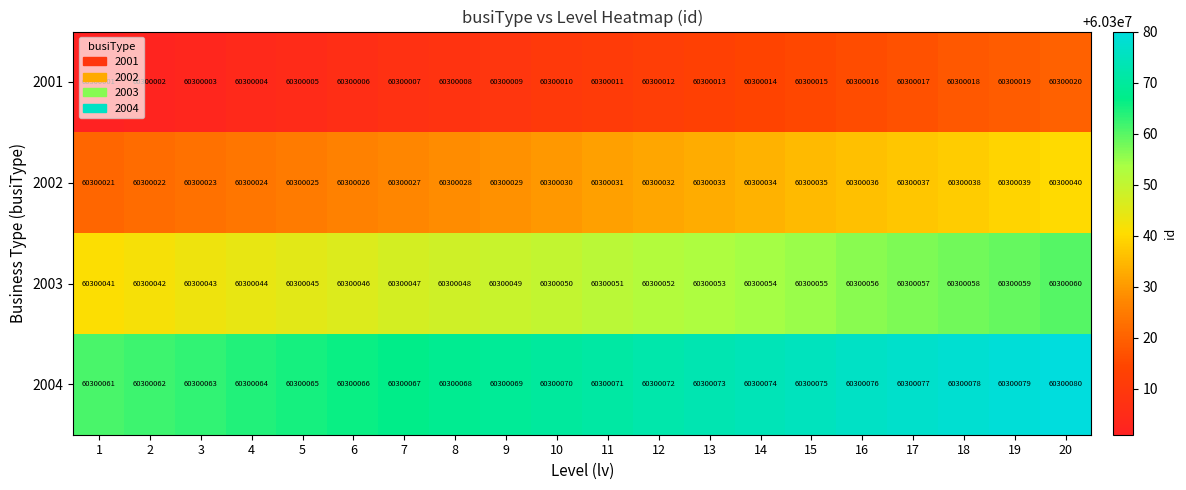

Where is 2001 nearest to the value 60300010?

10